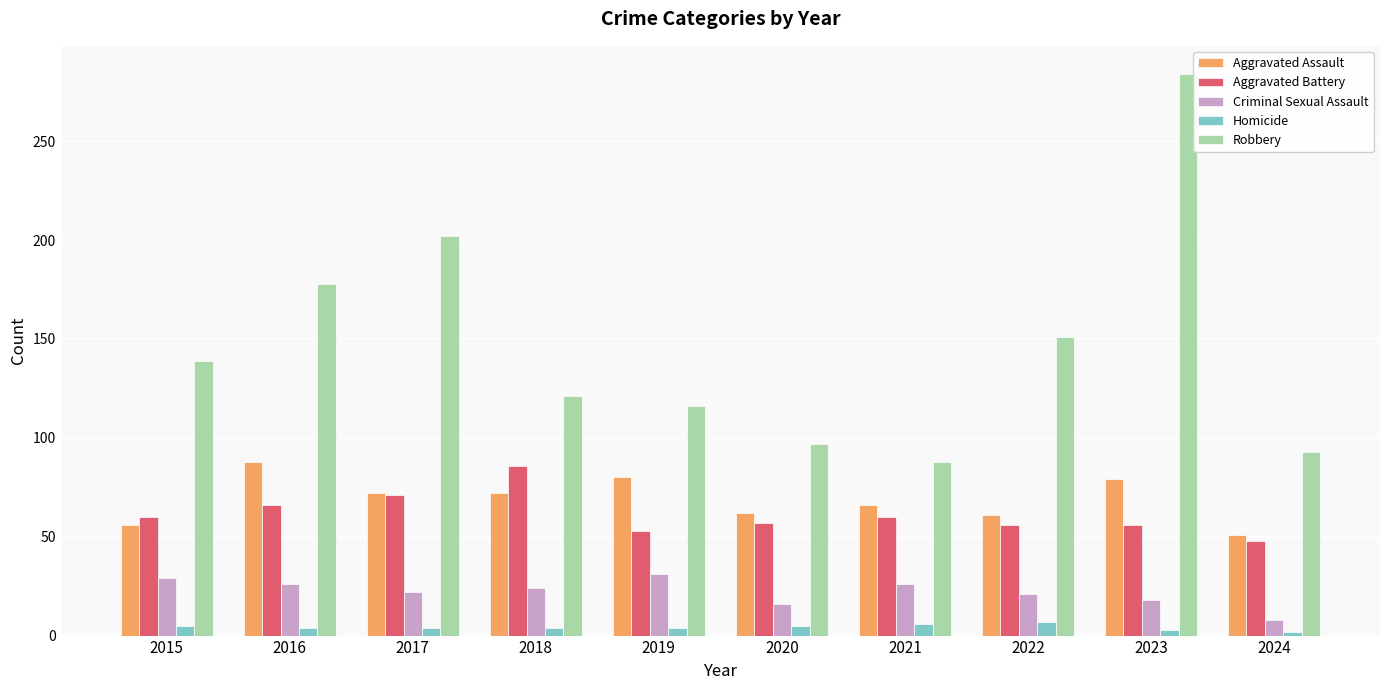

What are all the series names shown in the legend?

Aggravated Assault, Aggravated Battery, Criminal Sexual Assault, Homicide, Robbery